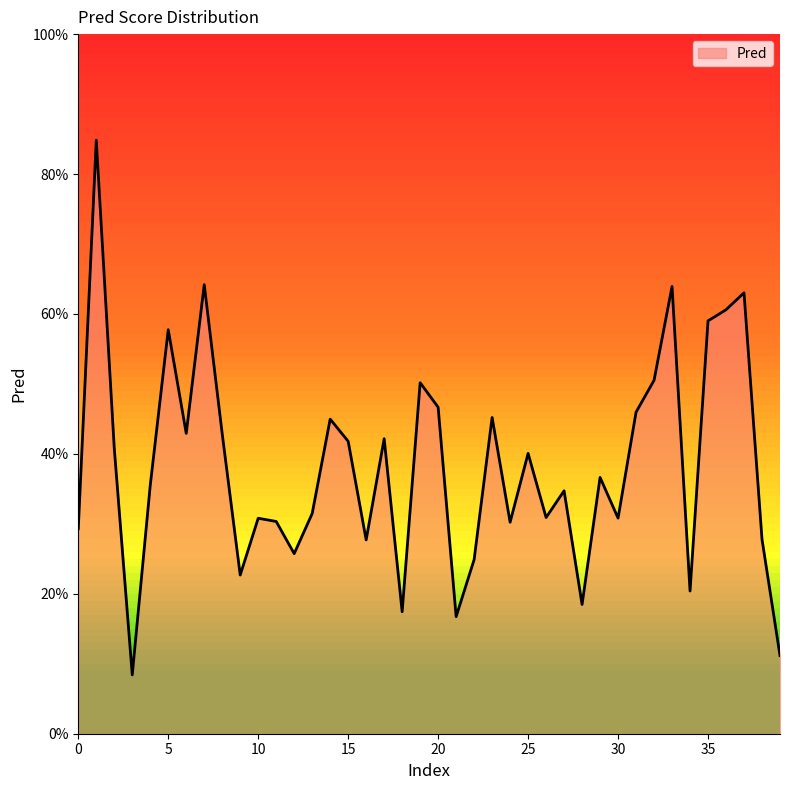

Does the chart display data point markers on the line(s)?

No